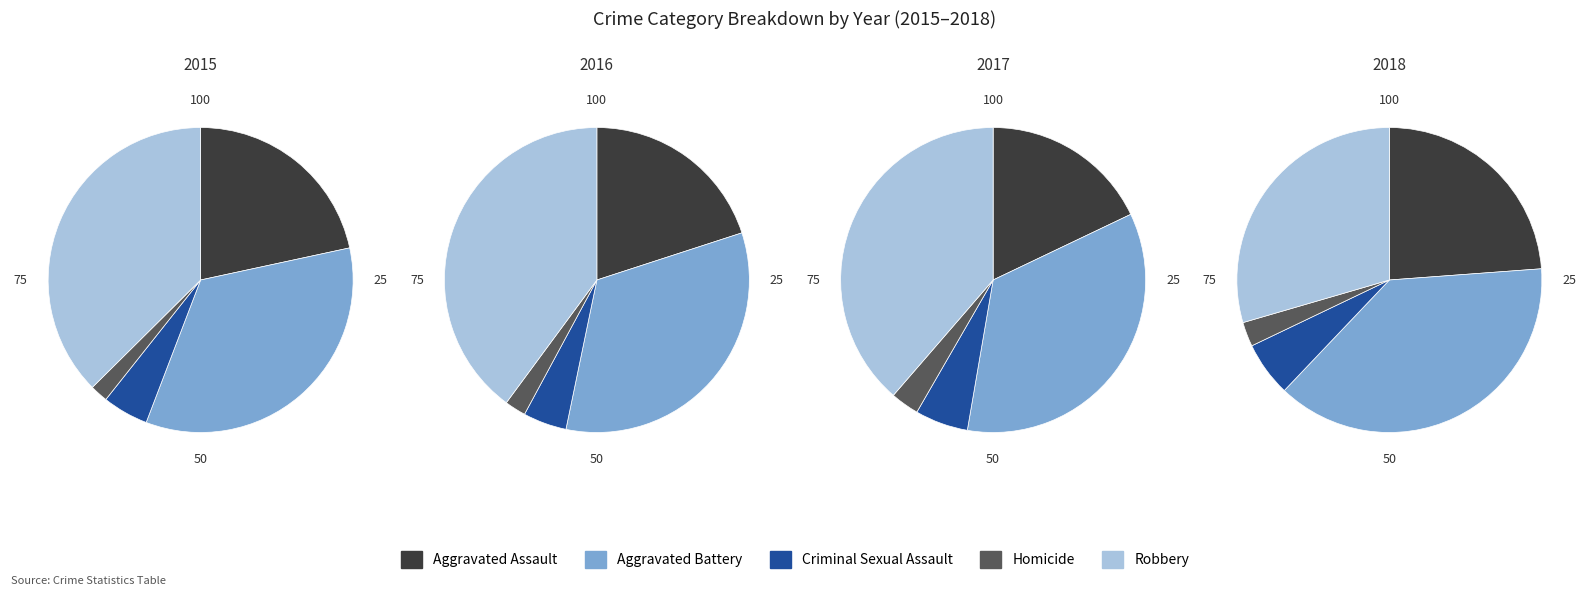

What is the smallest slice in the pie chart?

Homicide